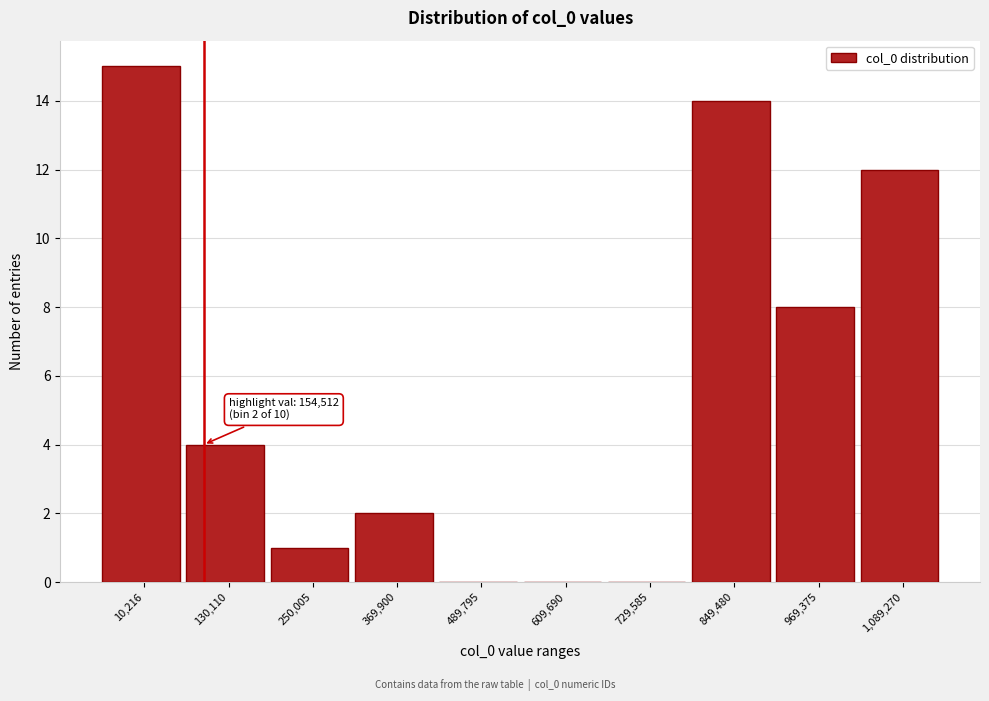

Reading left to right, list all the values displayed in this chart.

10,216=15	130,110=4	250,005=1	369,900=2	489,795=0	609,690=0	729,585=0	849,480=14	969,375=8	1,089,270=12